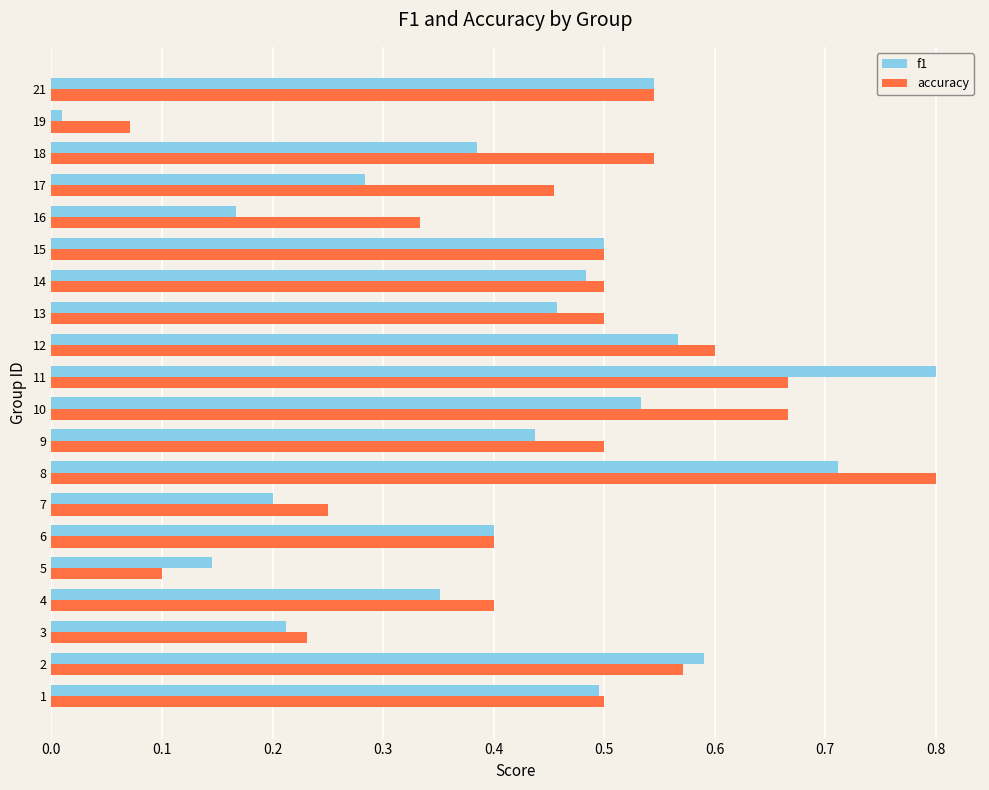

The value of accuracy at 1 is 0.3. True or false?

False